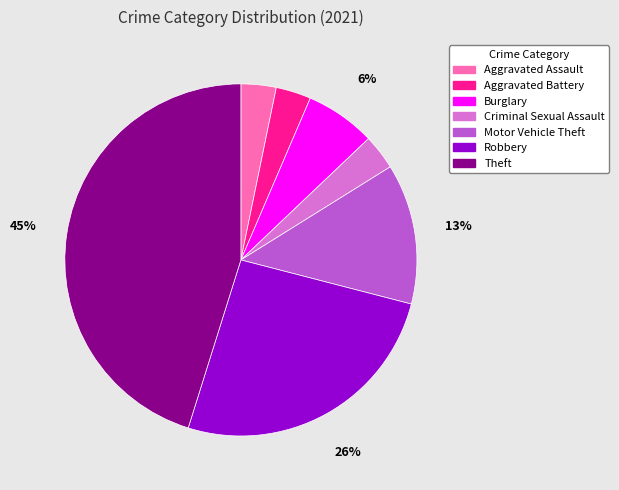

To the nearest percent, what is the difference between the Burglary and Criminal Sexual Assault slice percentages?

3%